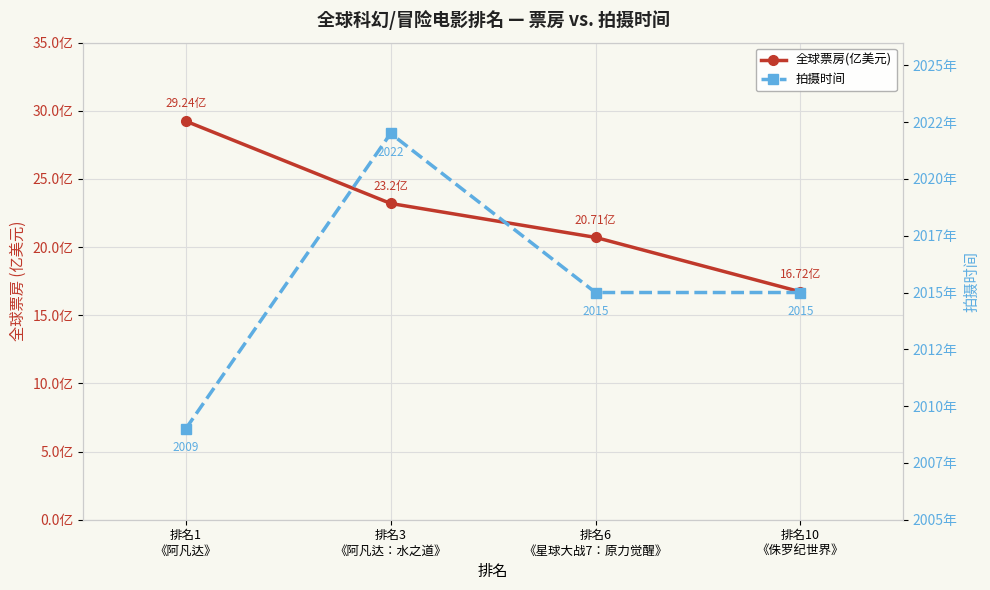

True or false: 全球票房(亿美元) has more than 0 interior local peaks.

False